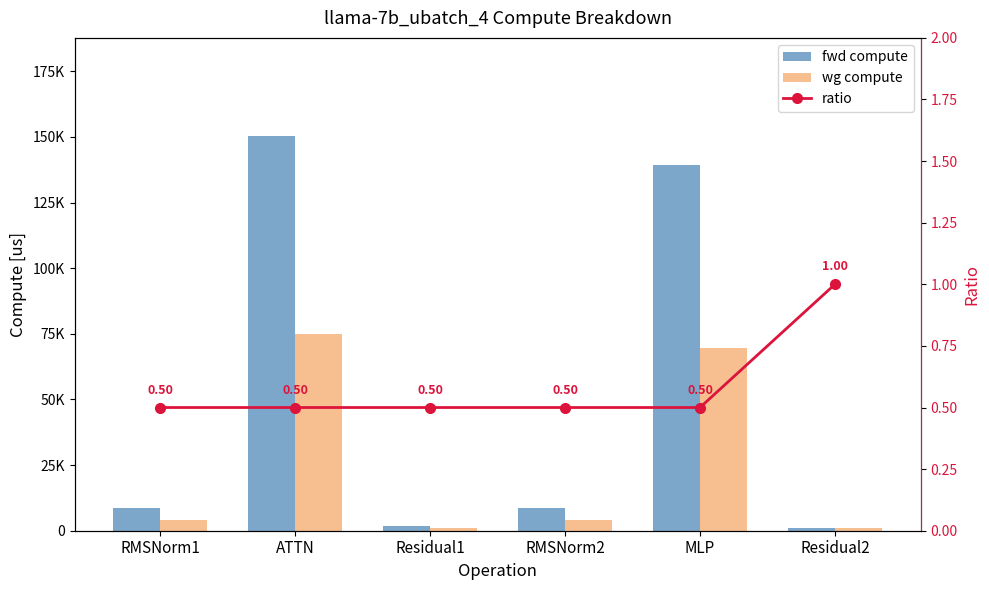

The wg compute series shows 1451.6 at Residual1. True or false?

False